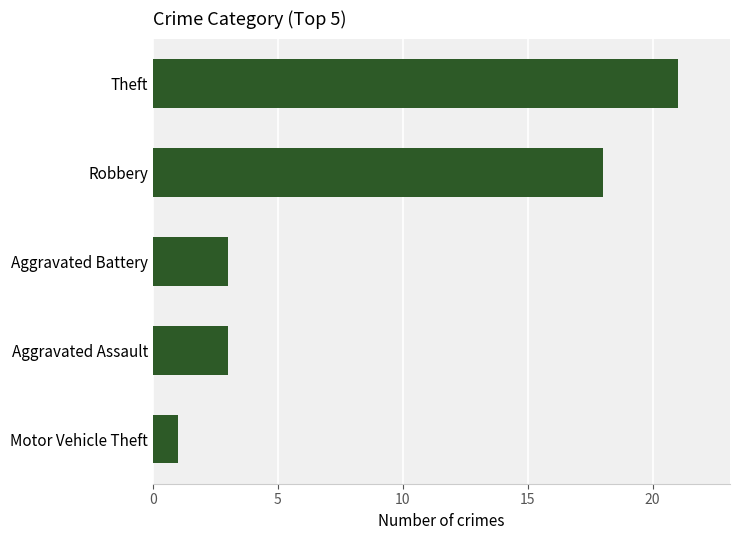

What is the sum of all values?

46